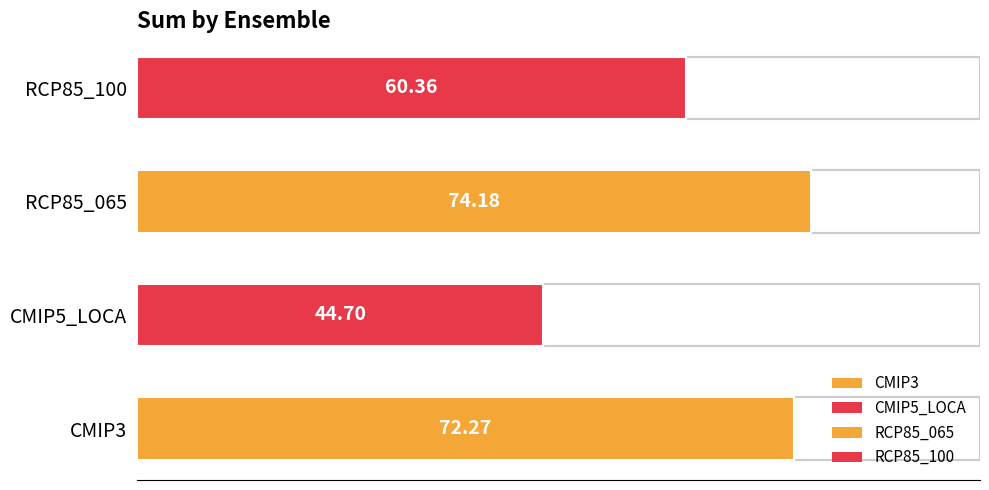

How many distinct data groups are displayed?

1